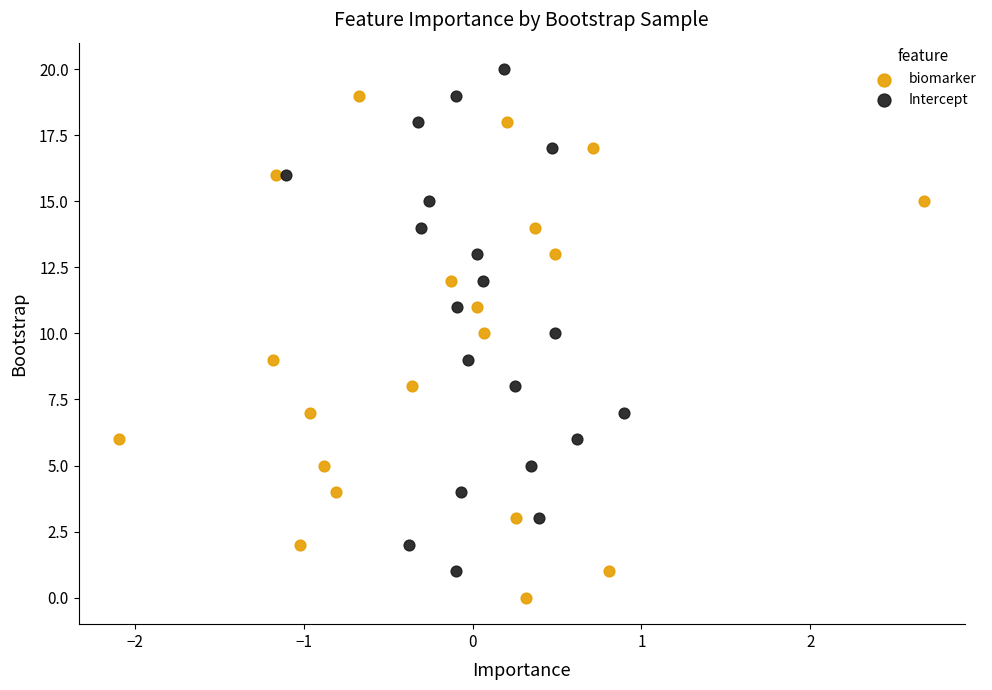

Which series reaches the maximum Y coordinate?

Intercept